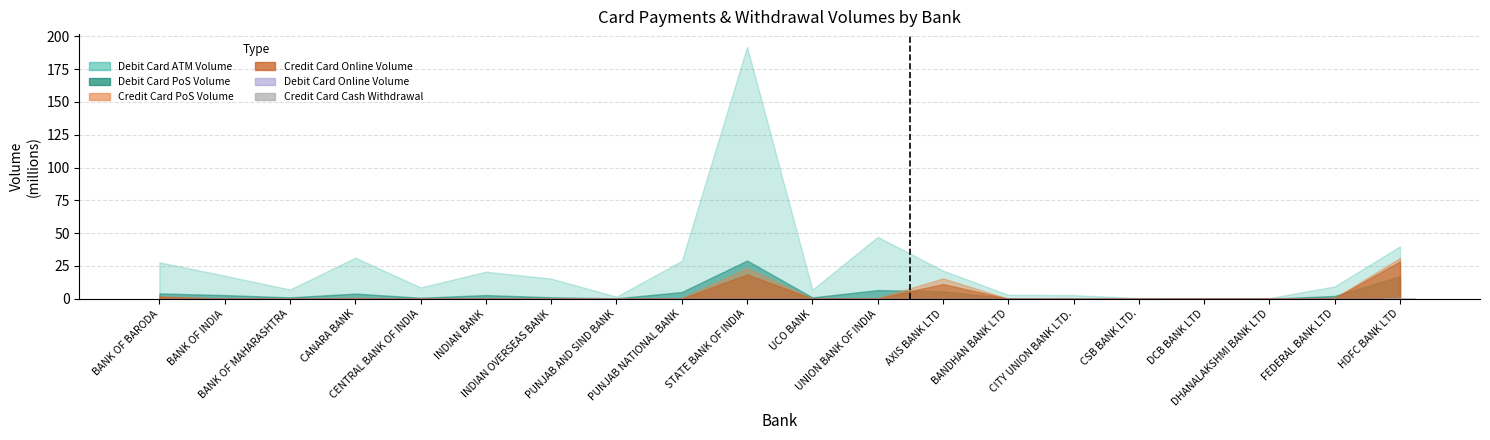

What is the sum of all values?

0.4